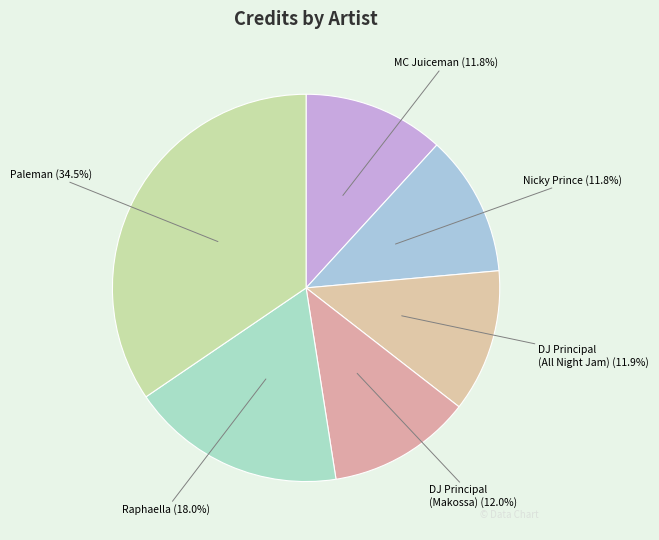

To the nearest percent, what is the average slice percentage?

17%